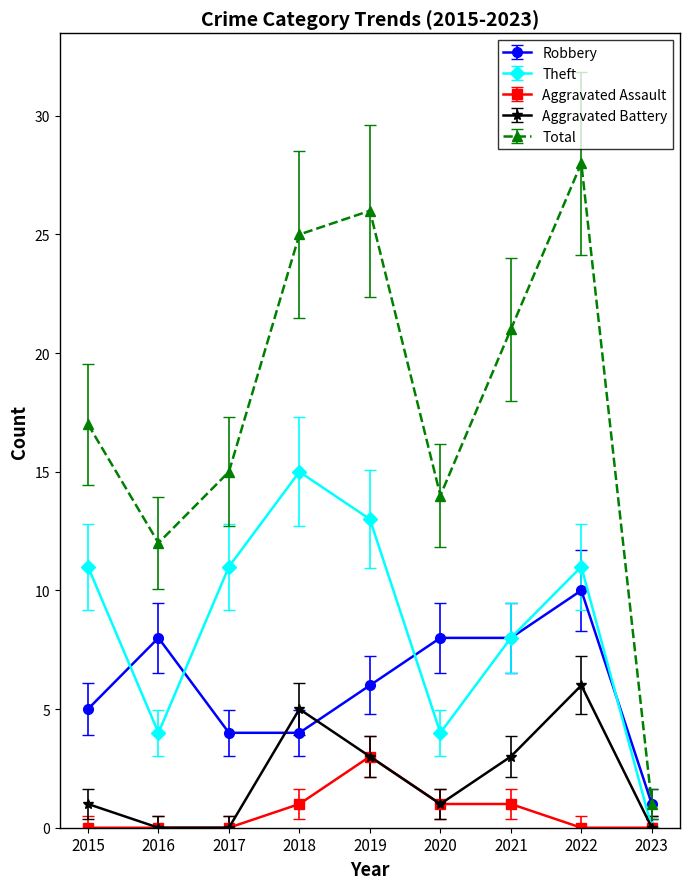

At 2015, list the series in order from largest to smallest.

Total, Theft, Robbery, Aggravated Battery, Aggravated Assault